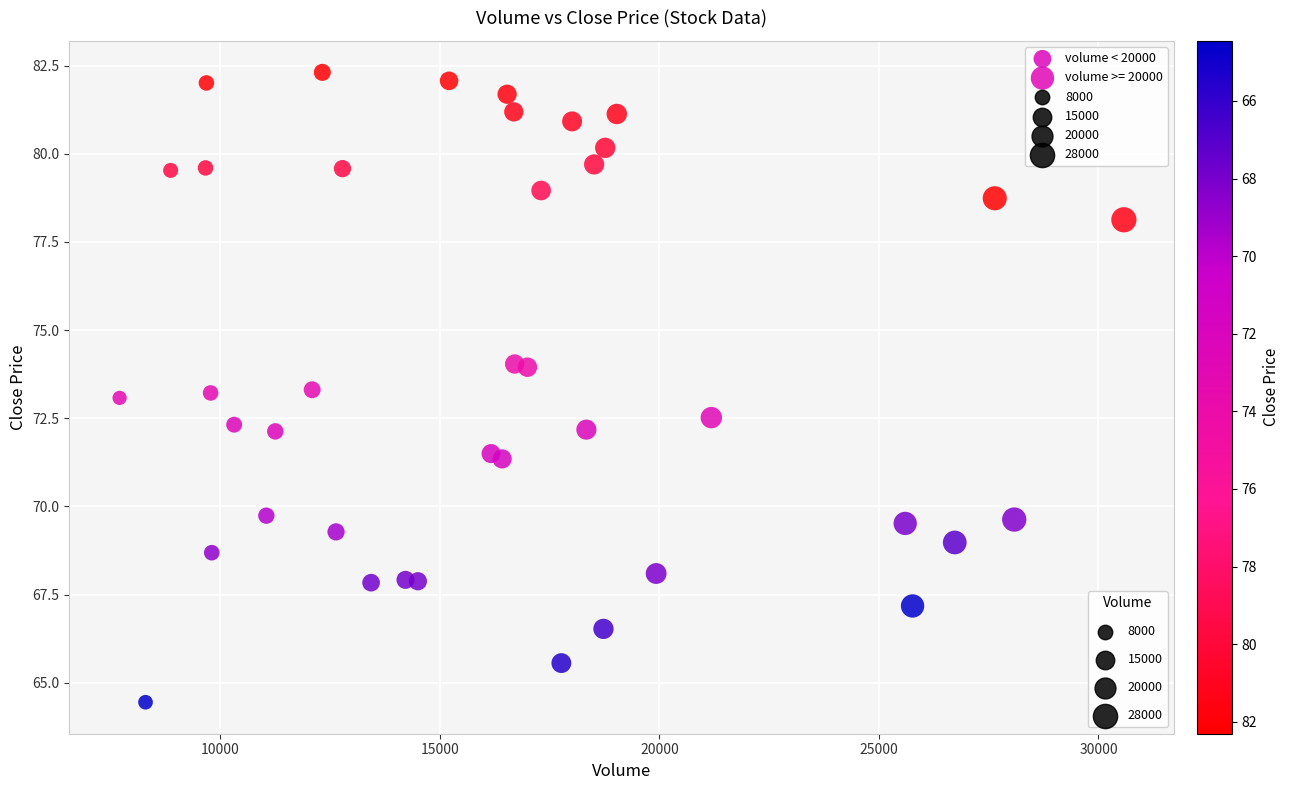

Which series has the widest spread of Y values?

volume < 20000